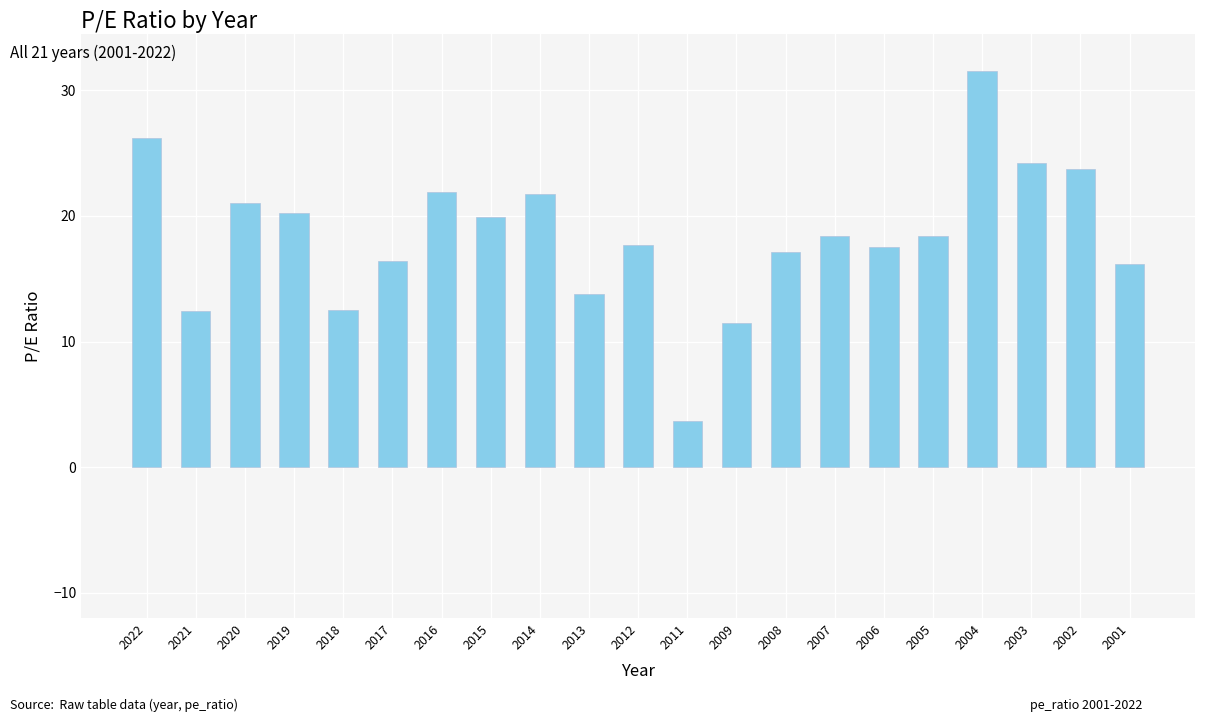

Are the bars grouped side by side (vs. stacked)?

No